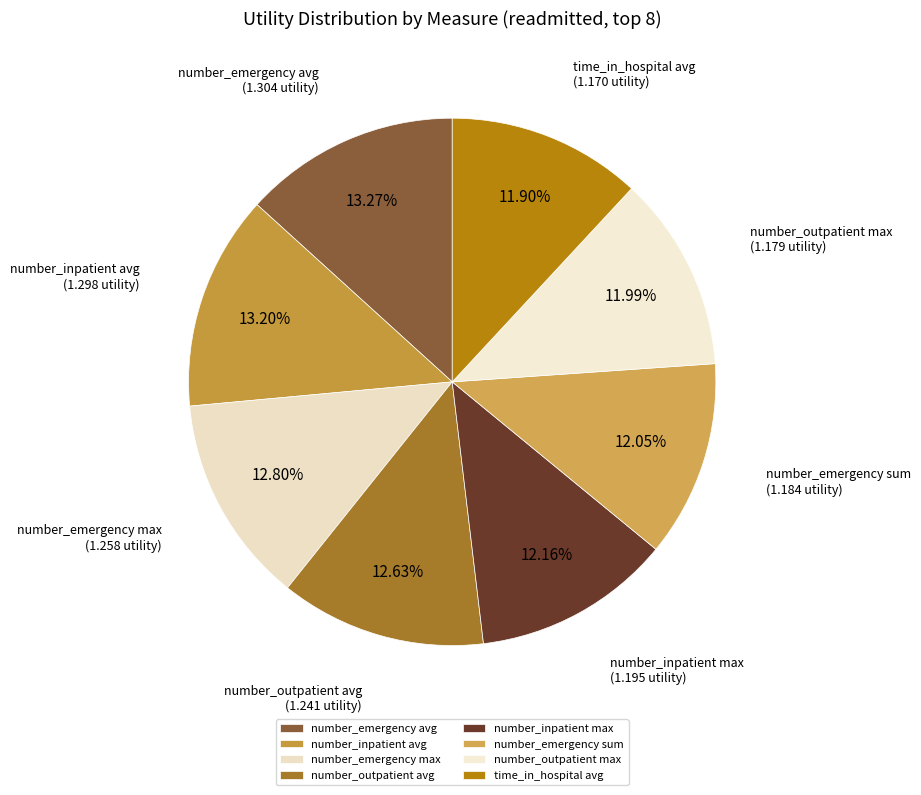

What percentage do number_outpatient max and time_in_hospital avg together represent?

23.9%